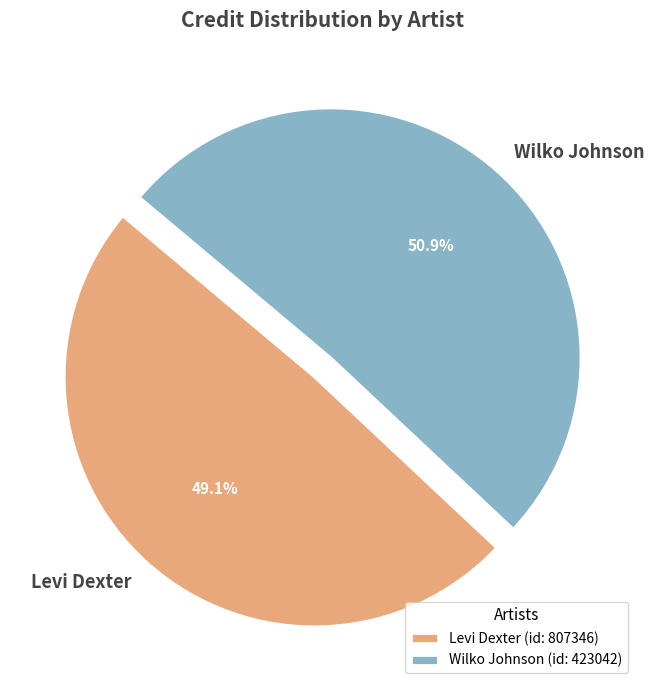

How much of the chart is everything except Wilko Johnson?

49.1%